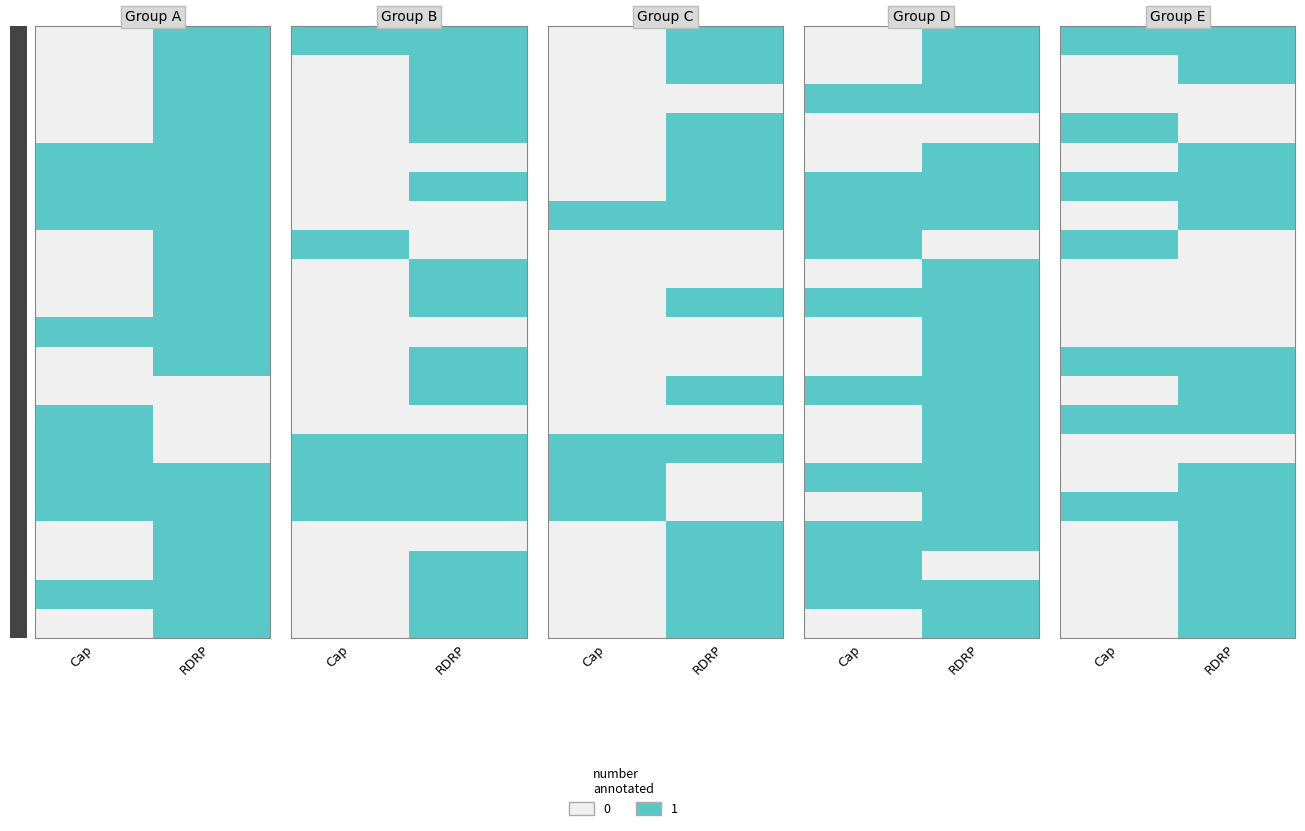

What is the total value across all series at RDRP?

14